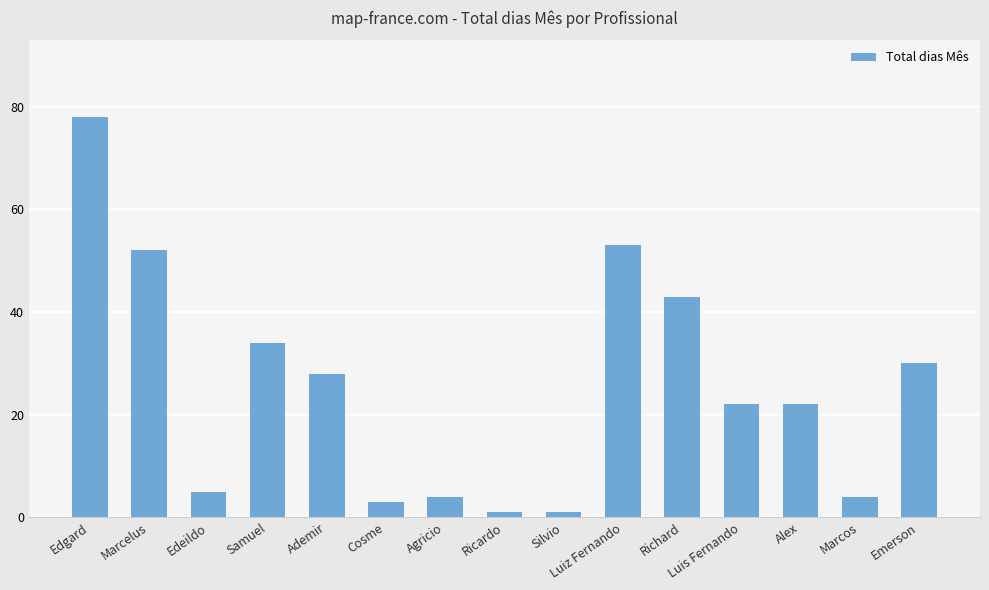

What is the approximate value at Alex?

22